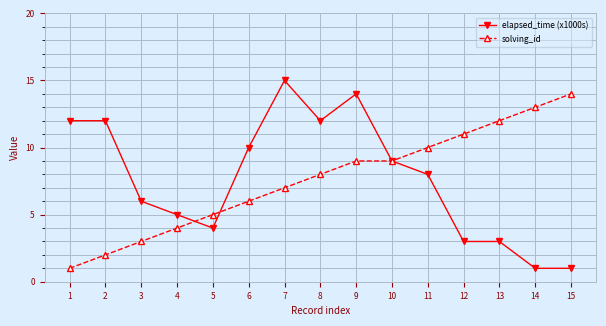

At which label does solving_id reach its peak?

15